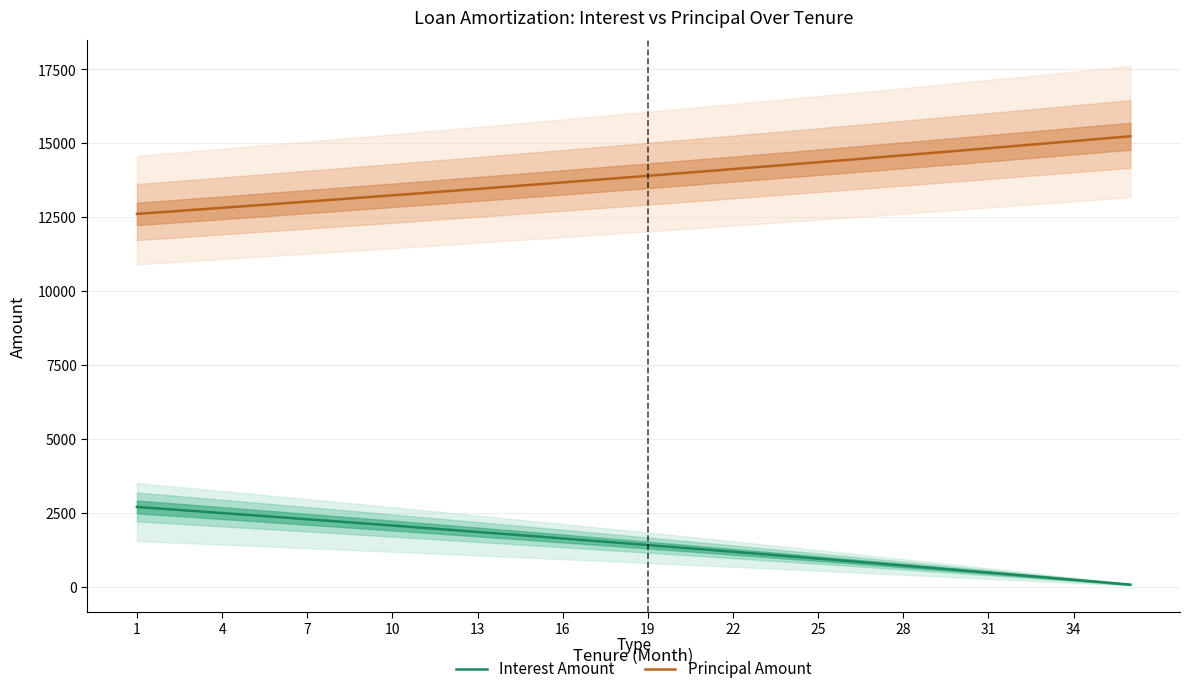

True or false: Principal Amount and Interest Amount intersect in this chart.

False